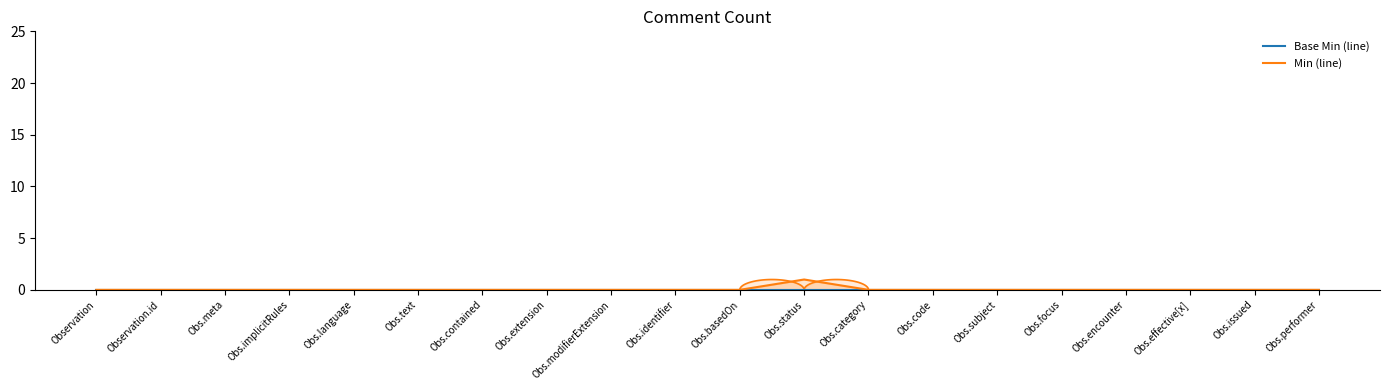

What position from the right is Obs.text?

15